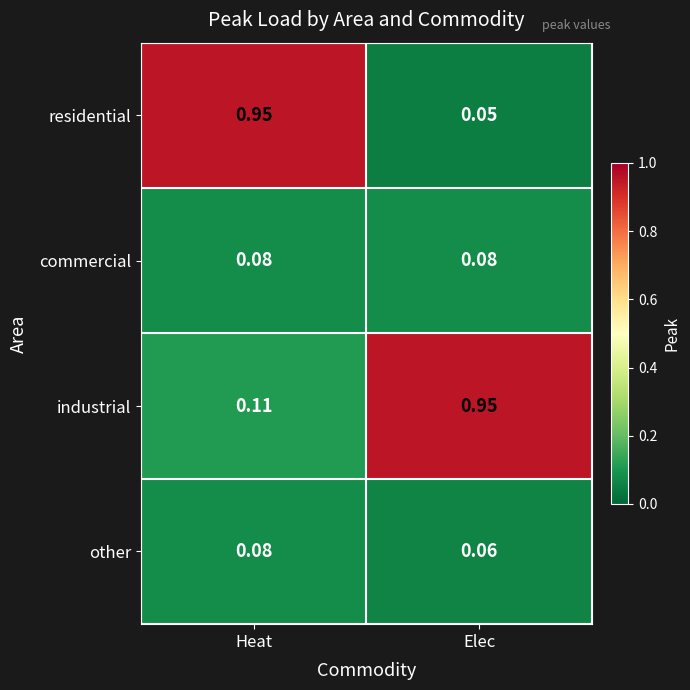

Which series has the largest total across all categories?

industrial